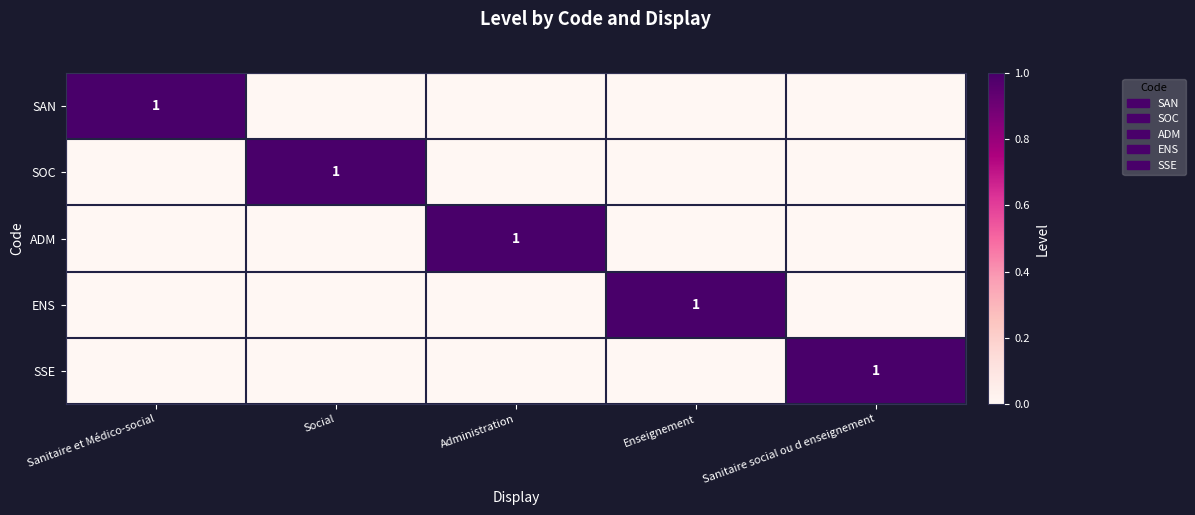

The value of ENS at Enseignement is 0. True or false?

False